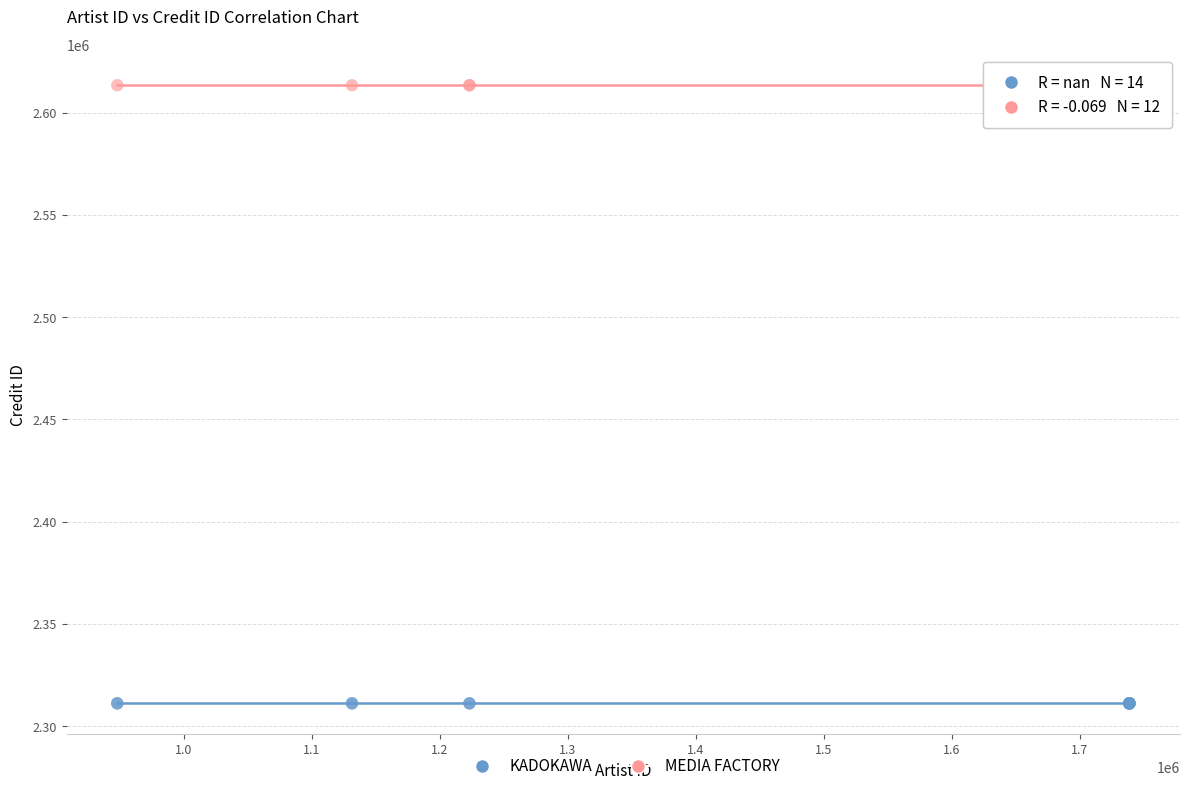

Which series reaches the maximum Y coordinate?

MEDIA FACTORY